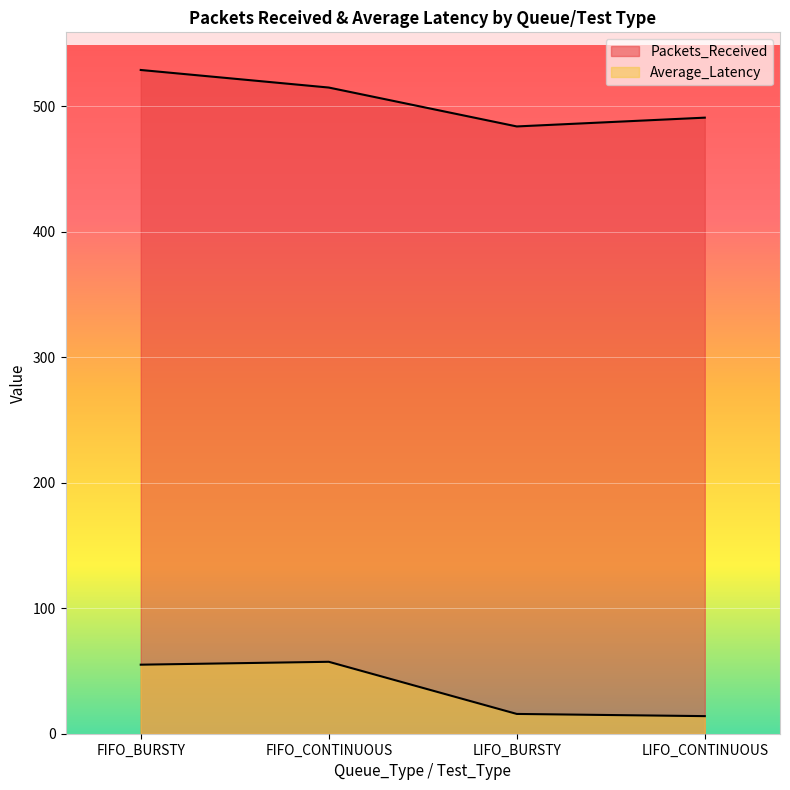

At which label does Packets_Received reach its peak?

FIFO_BURSTY